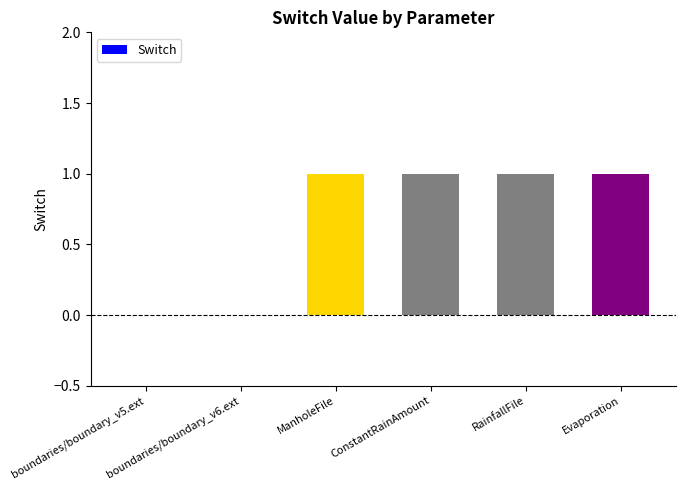

What is the sum of all values?

4